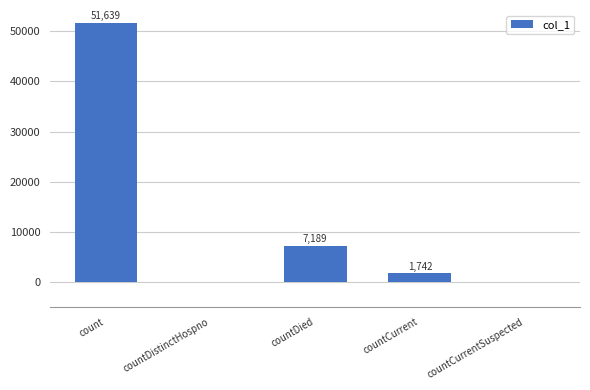

What is the sum of all values?

60570